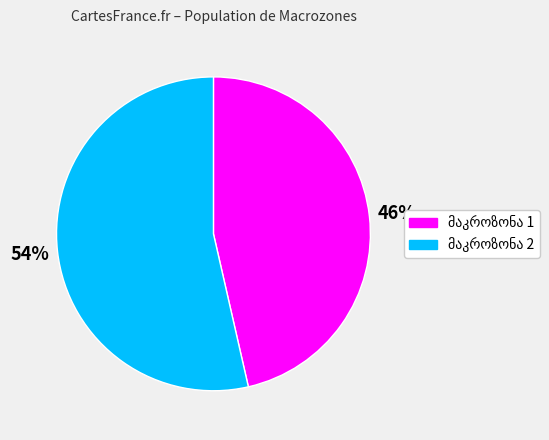

To the nearest percent, what is the average slice percentage?

50%